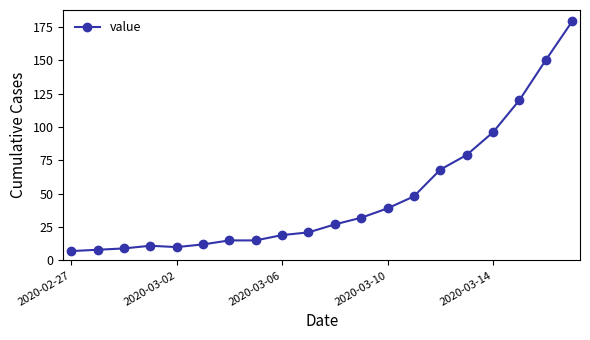

Reading left to right, list all the values displayed in this chart.

7	8	9	11	10	12	15	15	19	21	27	32	39	48	68	79	96	120	150	179